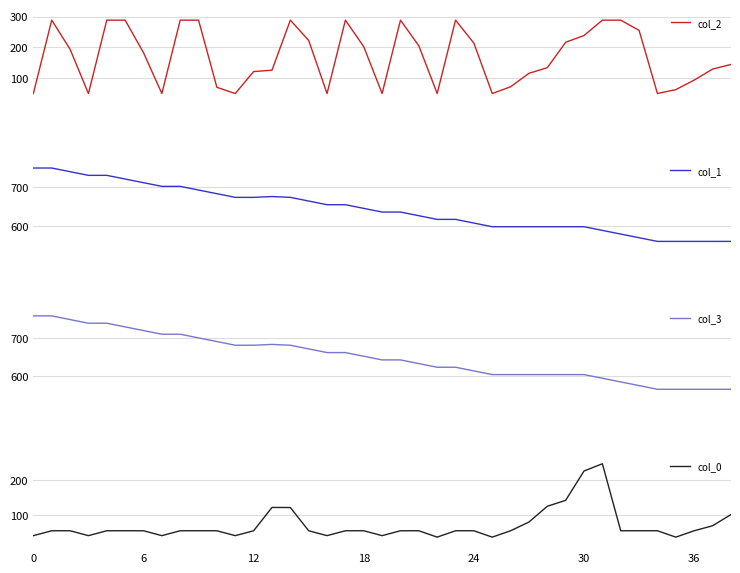

Between 20 and 26, which series saw the biggest shift?

col_2